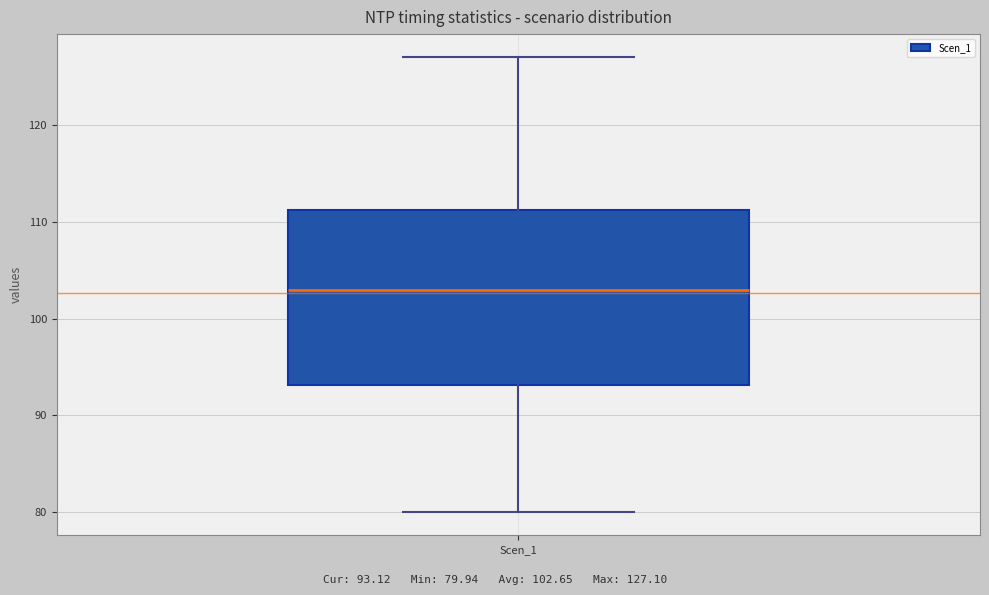

Transcribe this box plot: give where the median line is, the range the box spans, and where the two whiskers end, as read against the y-axis. The values are not printed on the chart, so give them approximately, as read against the axis.

median 103, box 93 to 111, whiskers 80 to 127